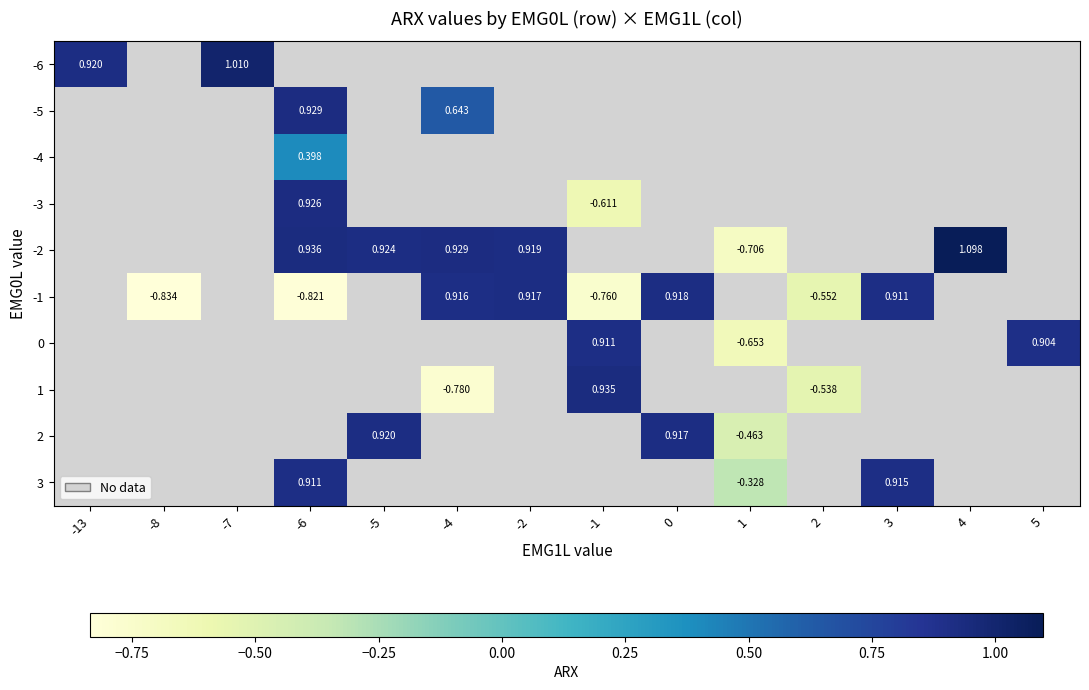

Is the value of 0 at -6 greater than the value of -1 at -5?

No